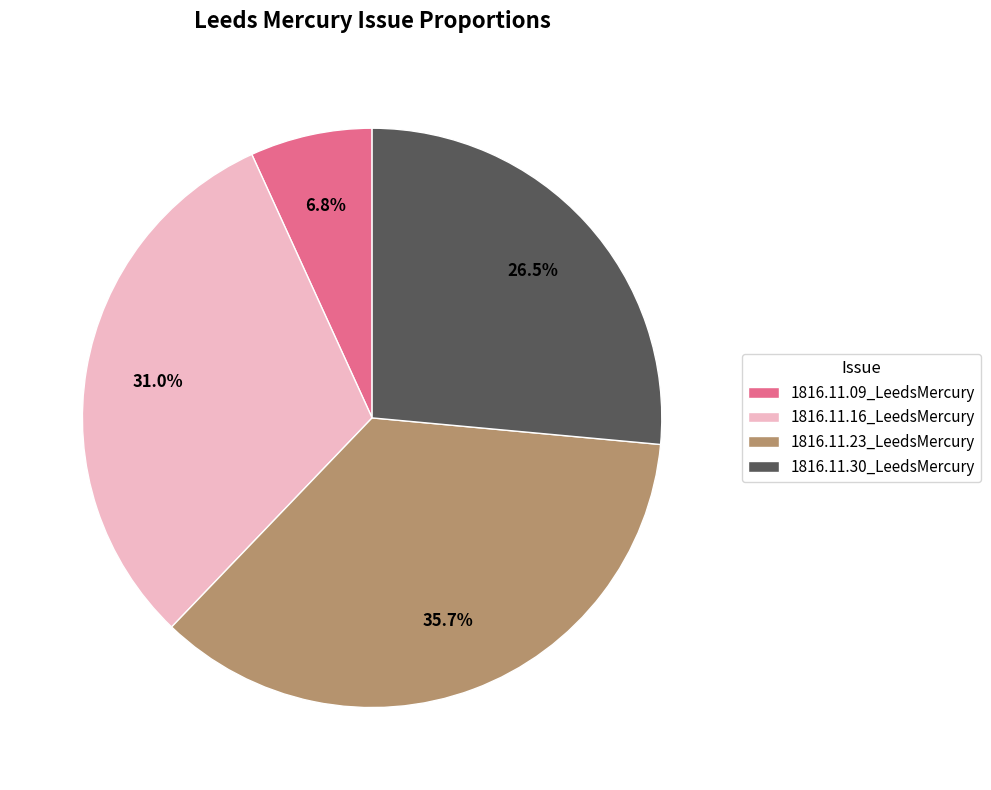

Do 1816.11.30_LeedsMercury and 1816.11.16_LeedsMercury together represent more than half of the pie?

Yes